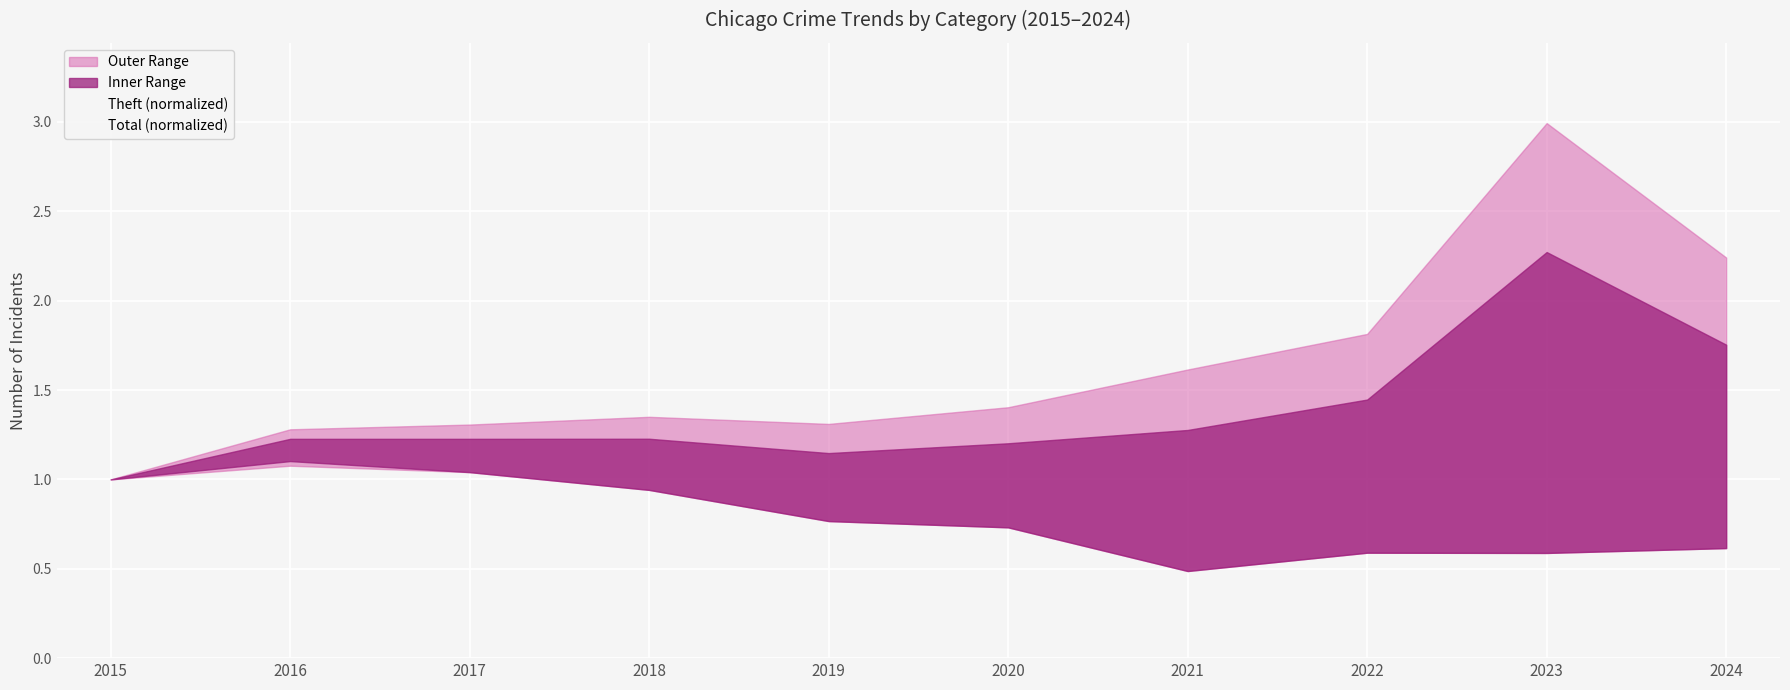

Reading right to left, list all the values displayed in this chart.

Theft (normalized): 2024=1.1	2023=1.0	2022=1.0	2021=0.7	2020=0.7	2019=1.1	2018=1.1	2017=1.1	2016=1.1	2015=1.0
Total (normalized): 2024=1.2	2023=1.2	2022=1.0	2021=0.8	2020=0.8	2019=1.0	2018=1.1	2017=1.1	2016=1.1	2015=1.0